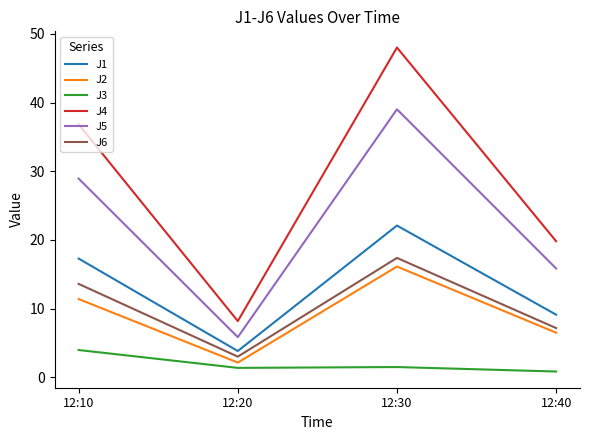

At which label does J6 first exceed 13?

12:10